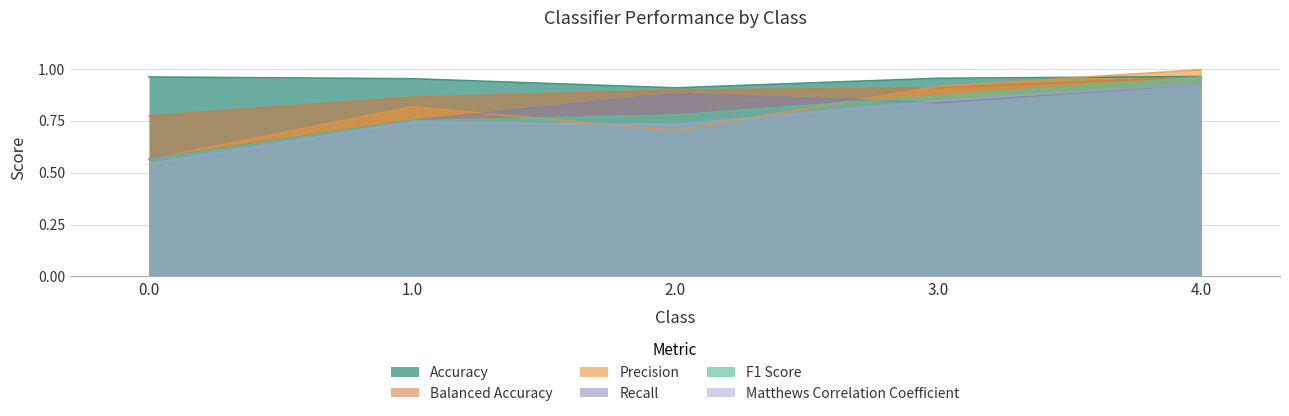

Reading left to right, extract all data points from this chart.

Accuracy: 0.0=1.0	1.0=1.0	2.0=0.9	3.0=1.0	4.0=1.0
Precision: 0.0=0.6	1.0=0.8	2.0=0.7	3.0=0.9	4.0=1.0
Recall: 0.0=0.6	1.0=0.8	2.0=0.9	3.0=0.8	4.0=0.9
F1 Score: 0.0=0.6	1.0=0.7	2.0=0.8	3.0=0.9	4.0=1.0
Balanced Accuracy: 0.0=0.8	1.0=0.9	2.0=0.9	3.0=0.9	4.0=1.0
Matthews Correlation Coefficient: 0.0=0.5	1.0=0.7	2.0=0.7	3.0=0.8	4.0=0.9